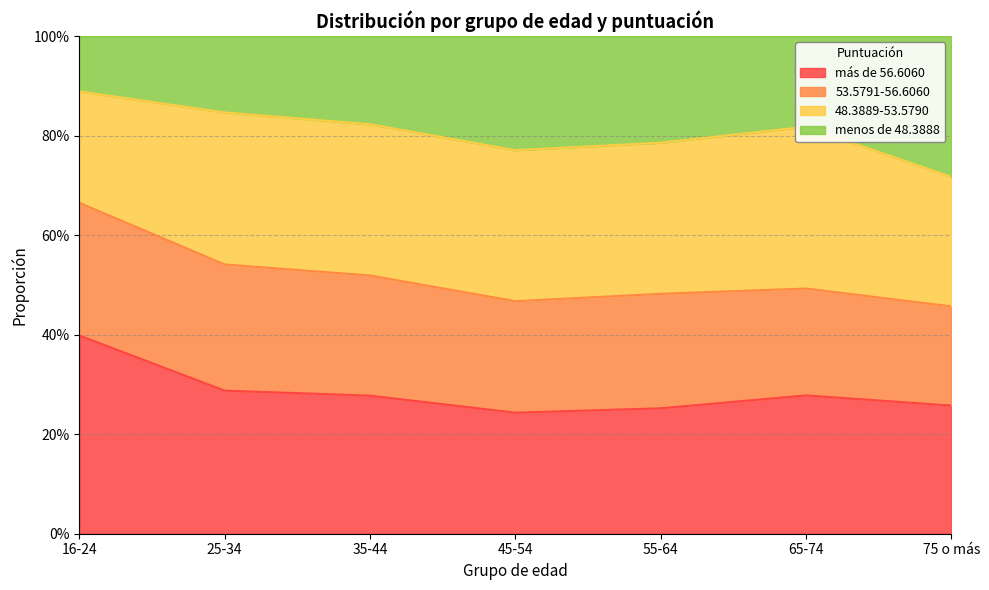

How many categories are shown in the chart?

7